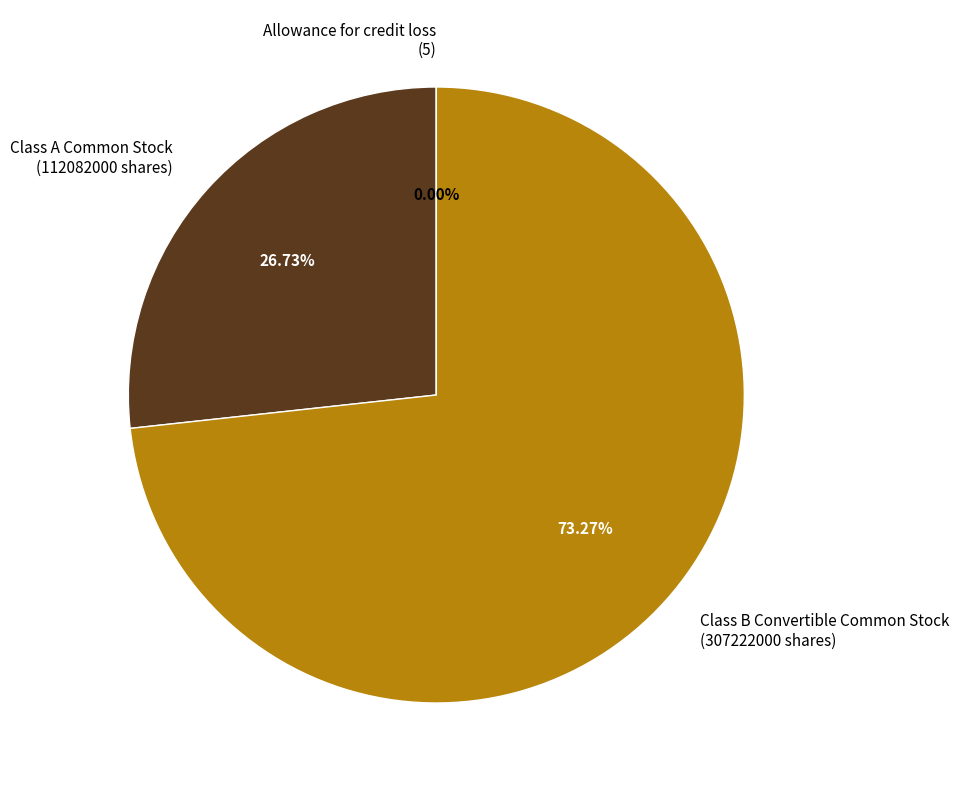

What percentage is the Class B Convertible Common Stock
(307222000 shares) slice, to the nearest percent?

73%